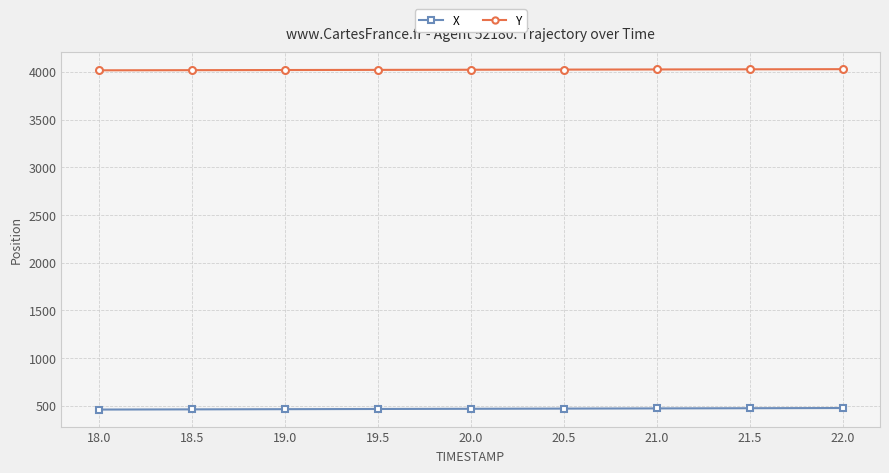

How many lines are shown in the chart?

2